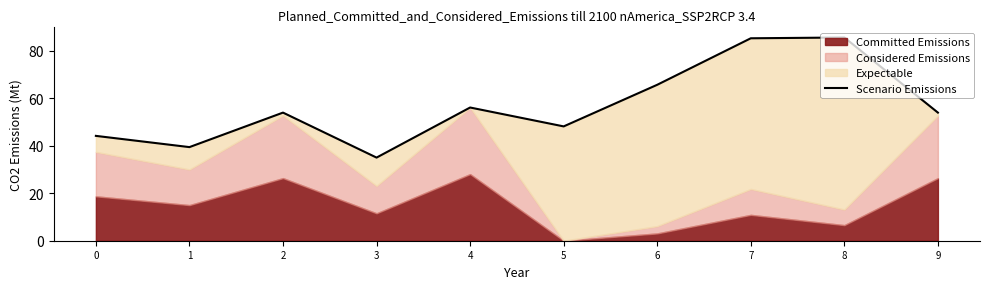

What is the difference between the second highest and second lowest values?

45.8